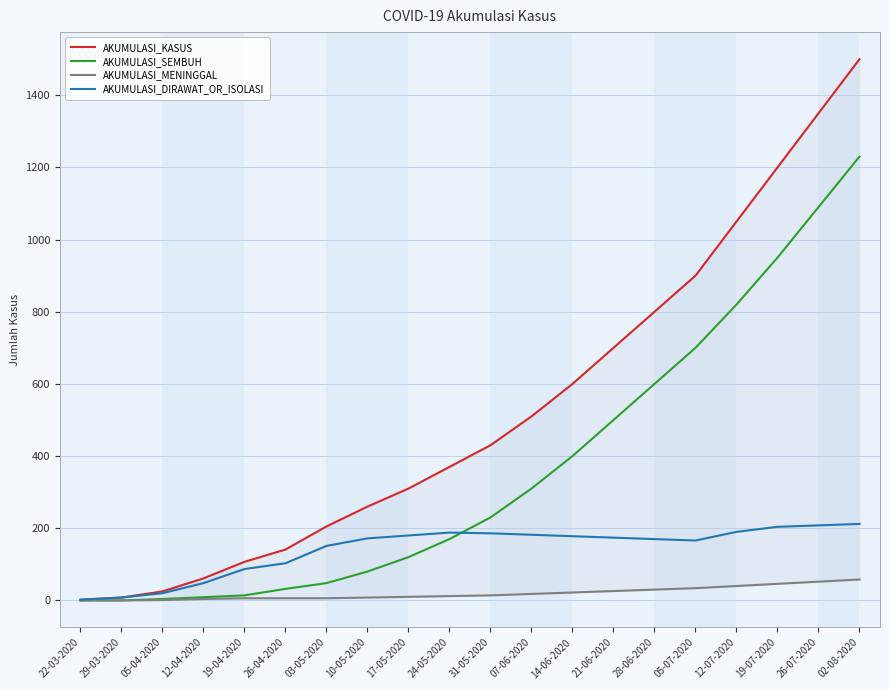

What is the highest value of the AKUMULASI_SEMBUH series?

1230